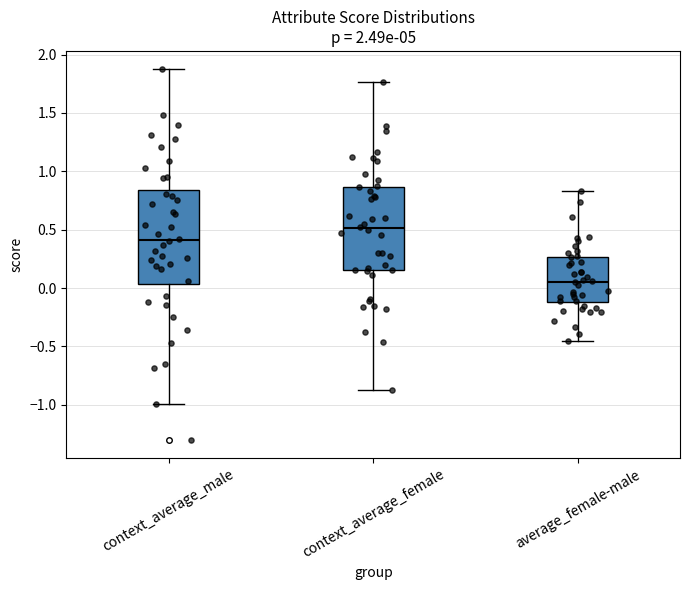

Where does the upper whisker of the box for context_average_female end on the y-axis? The values are not printed on the chart, so give them approximately, as read against the axis.

1.75